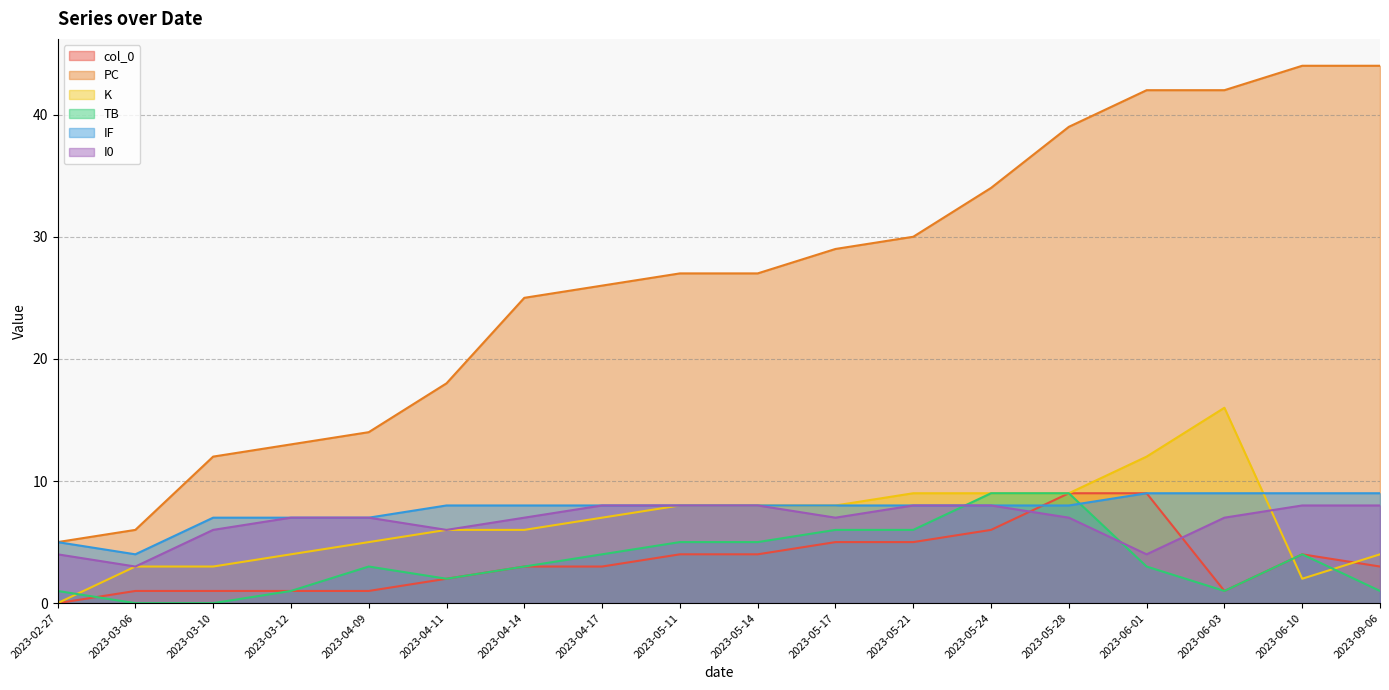

Reading left to right, what are all the values shown in this chart?

col_0: 2023-02-27=0	2023-03-06=1	2023-03-10=1	2023-03-12=1	2023-04-09=1	2023-04-11=2	2023-04-14=3	2023-04-17=3	2023-05-11=4	2023-05-14=4	2023-05-17=5	2023-05-21=5	2023-05-24=6	2023-05-28=9	2023-06-01=9	2023-06-03=1	2023-06-10=4	2023-09-06=3
PC: 2023-02-27=5	2023-03-06=6	2023-03-10=12	2023-03-12=13	2023-04-09=14	2023-04-11=18	2023-04-14=25	2023-04-17=26	2023-05-11=27	2023-05-14=27	2023-05-17=29	2023-05-21=30	2023-05-24=34	2023-05-28=39	2023-06-01=42	2023-06-03=42	2023-06-10=44	2023-09-06=44
K: 2023-02-27=0	2023-03-06=3	2023-03-10=3	2023-03-12=4	2023-04-09=5	2023-04-11=6	2023-04-14=6	2023-04-17=7	2023-05-11=8	2023-05-14=8	2023-05-17=8	2023-05-21=9	2023-05-24=9	2023-05-28=9	2023-06-01=12	2023-06-03=16	2023-06-10=2	2023-09-06=4
TB: 2023-02-27=1	2023-03-06=0	2023-03-10=0	2023-03-12=1	2023-04-09=3	2023-04-11=2	2023-04-14=3	2023-04-17=4	2023-05-11=5	2023-05-14=5	2023-05-17=6	2023-05-21=6	2023-05-24=9	2023-05-28=9	2023-06-01=3	2023-06-03=1	2023-06-10=4	2023-09-06=1
IF: 2023-02-27=5	2023-03-06=4	2023-03-10=7	2023-03-12=7	2023-04-09=7	2023-04-11=8	2023-04-14=8	2023-04-17=8	2023-05-11=8	2023-05-14=8	2023-05-17=8	2023-05-21=8	2023-05-24=8	2023-05-28=8	2023-06-01=9	2023-06-03=9	2023-06-10=9	2023-09-06=9
I0: 2023-02-27=4	2023-03-06=3	2023-03-10=6	2023-03-12=7	2023-04-09=7	2023-04-11=6	2023-04-14=7	2023-04-17=8	2023-05-11=8	2023-05-14=8	2023-05-17=7	2023-05-21=8	2023-05-24=8	2023-05-28=7	2023-06-01=4	2023-06-03=7	2023-06-10=8	2023-09-06=8